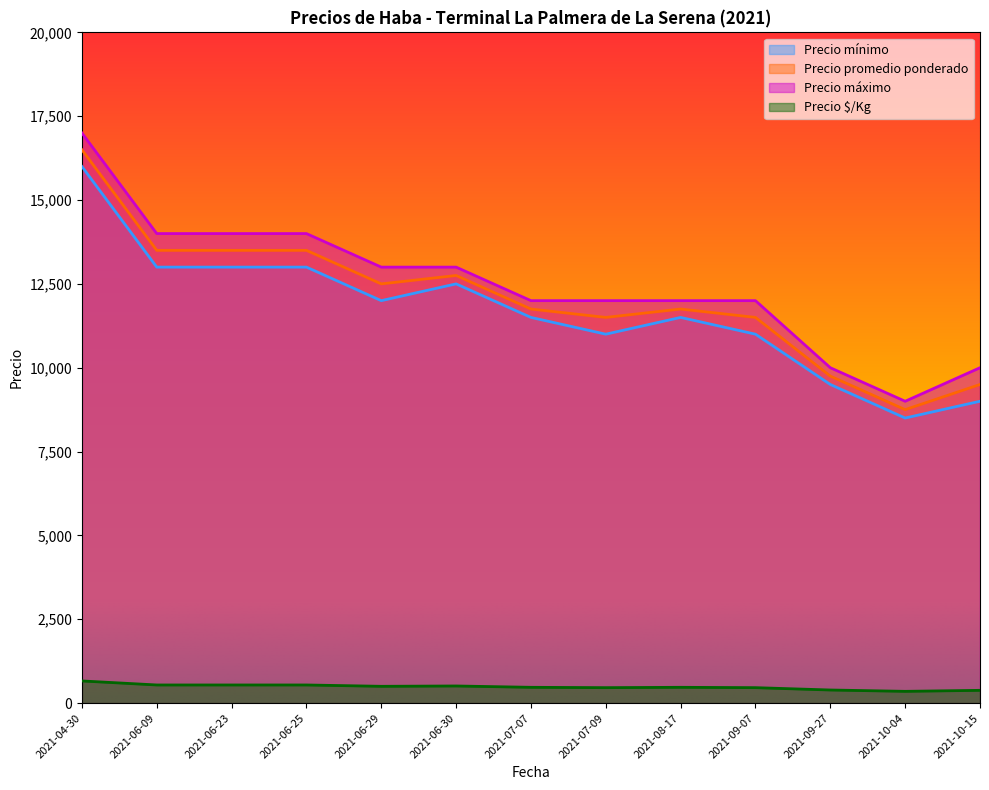

Rank the series by their maximum value, from highest to lowest.

Precio máximo, Precio promedio ponderado, Precio mínimo, Precio $/Kg